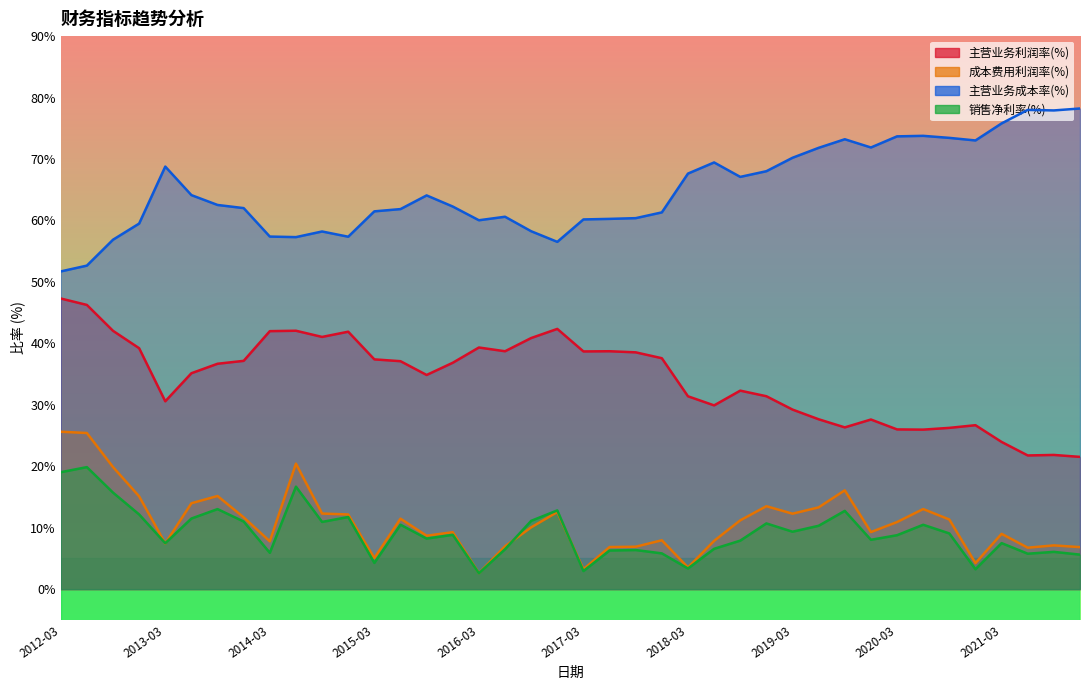

Between 2016-06 and 2012-09, which is larger?

2012-09